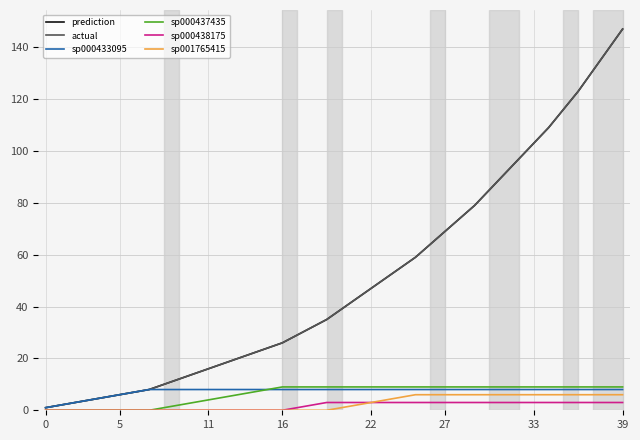

Does the chart have visible grid lines?

Yes